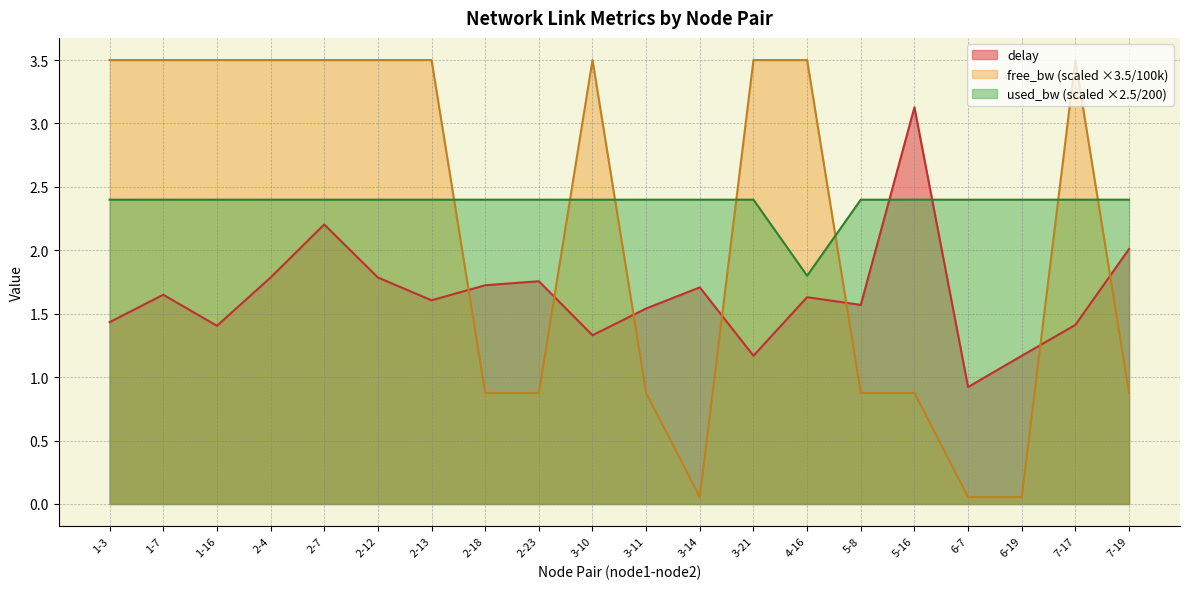

What position from the right is 2-12?

15